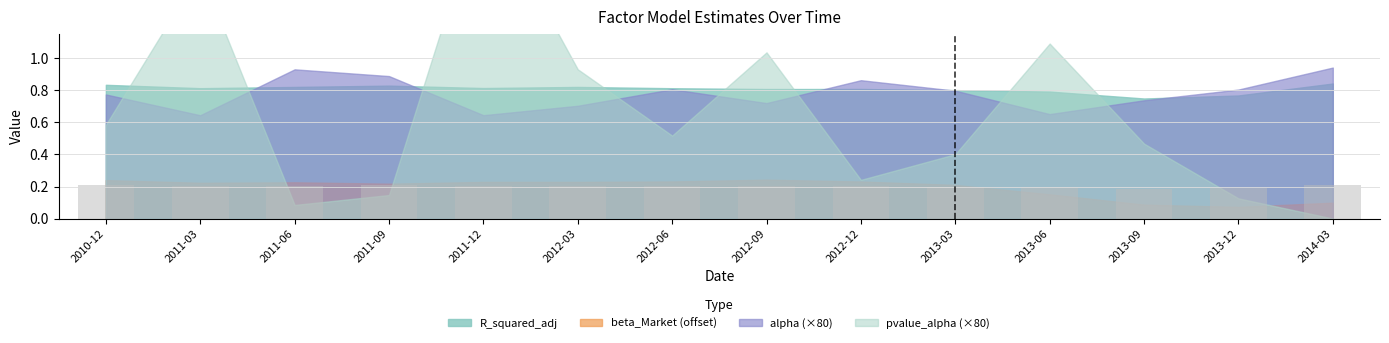

How many values are between 0 and 1?

14